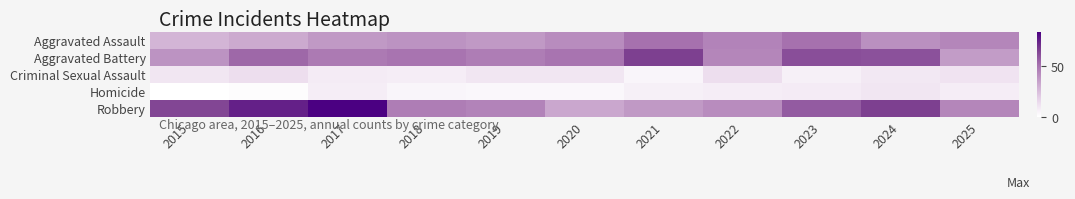

At how many categories does at least one series exceed 63?

5